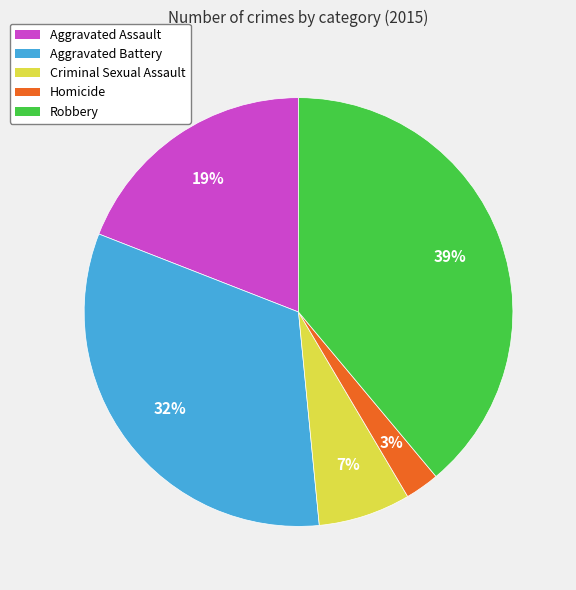

What percentage is the Aggravated Assault slice, to the nearest percent?

19%